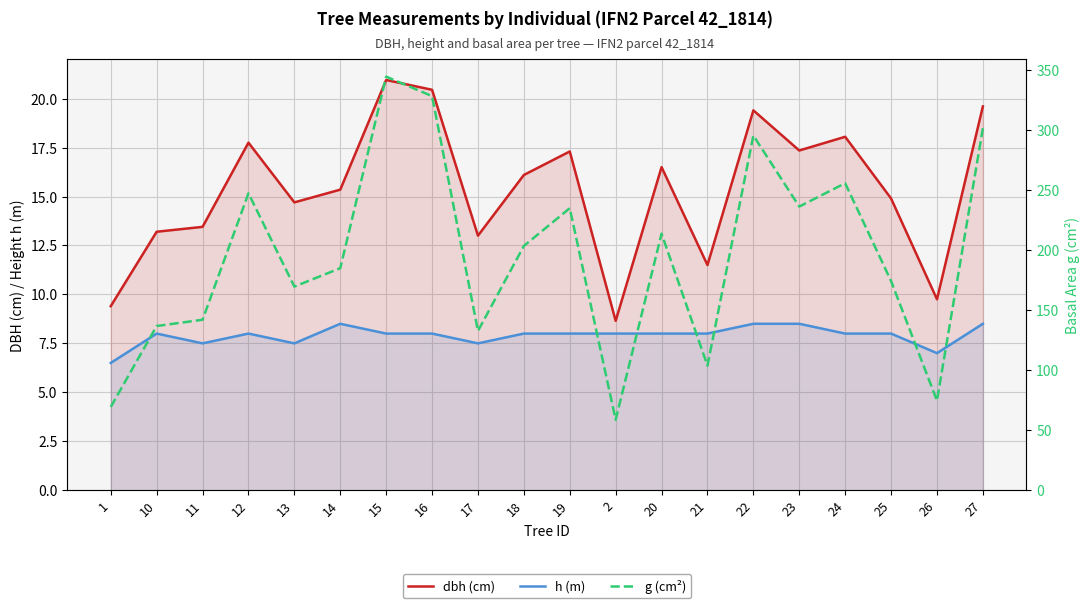

What is the difference between the maximum and second lowest values in the h (m) series?

1.5